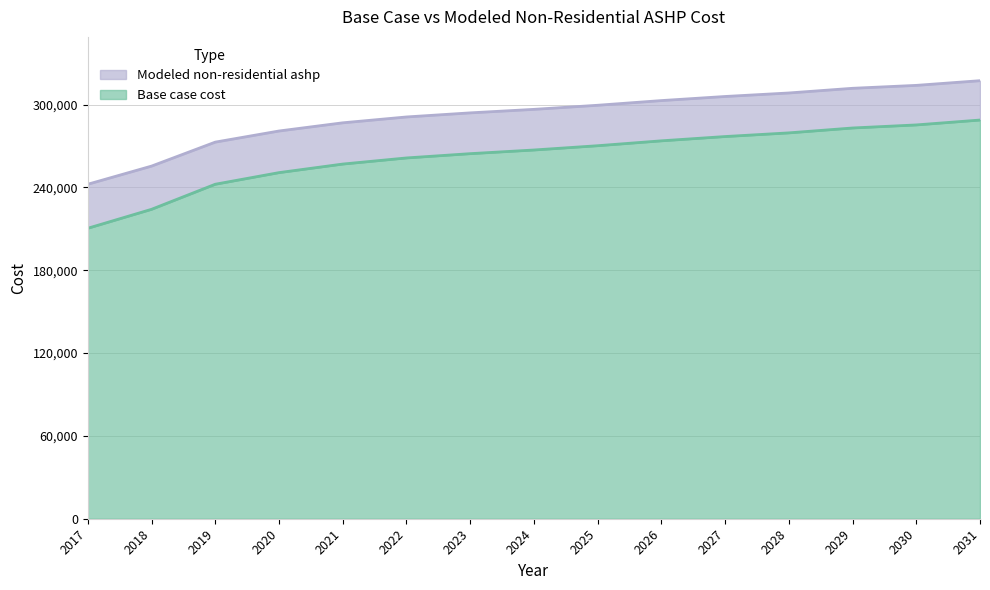

Which series has the largest total across all categories?

Modeled non-residential ashp